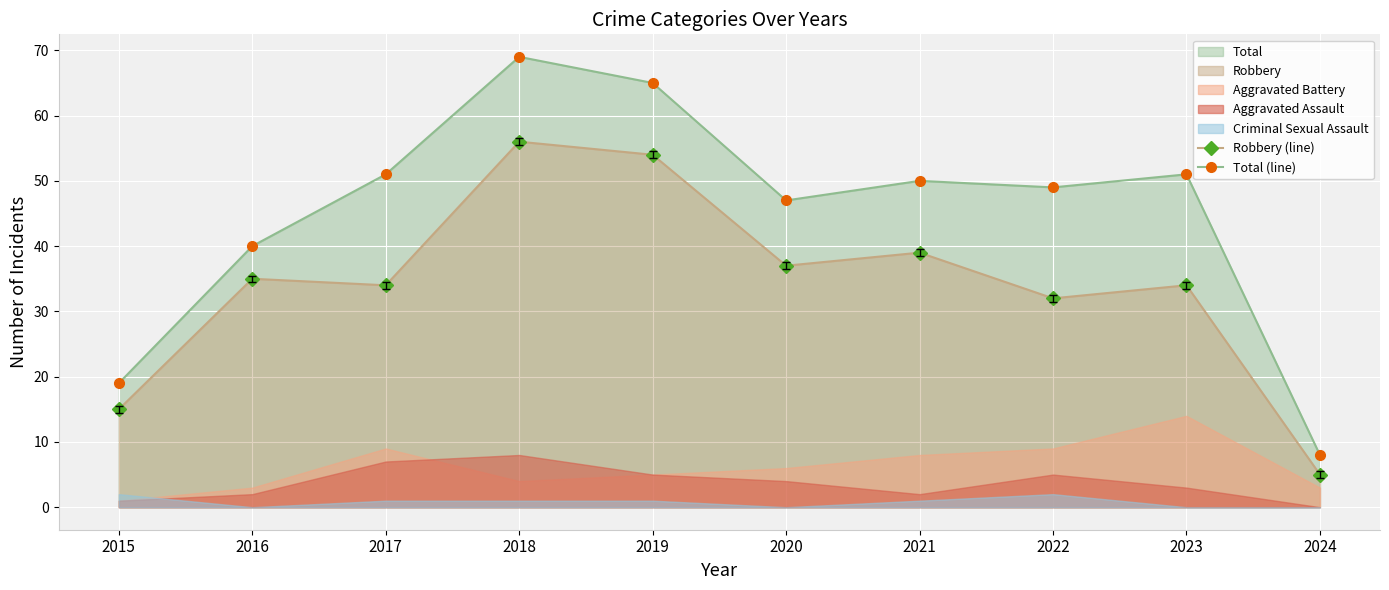

At which category is the sum across all series the highest?

2018